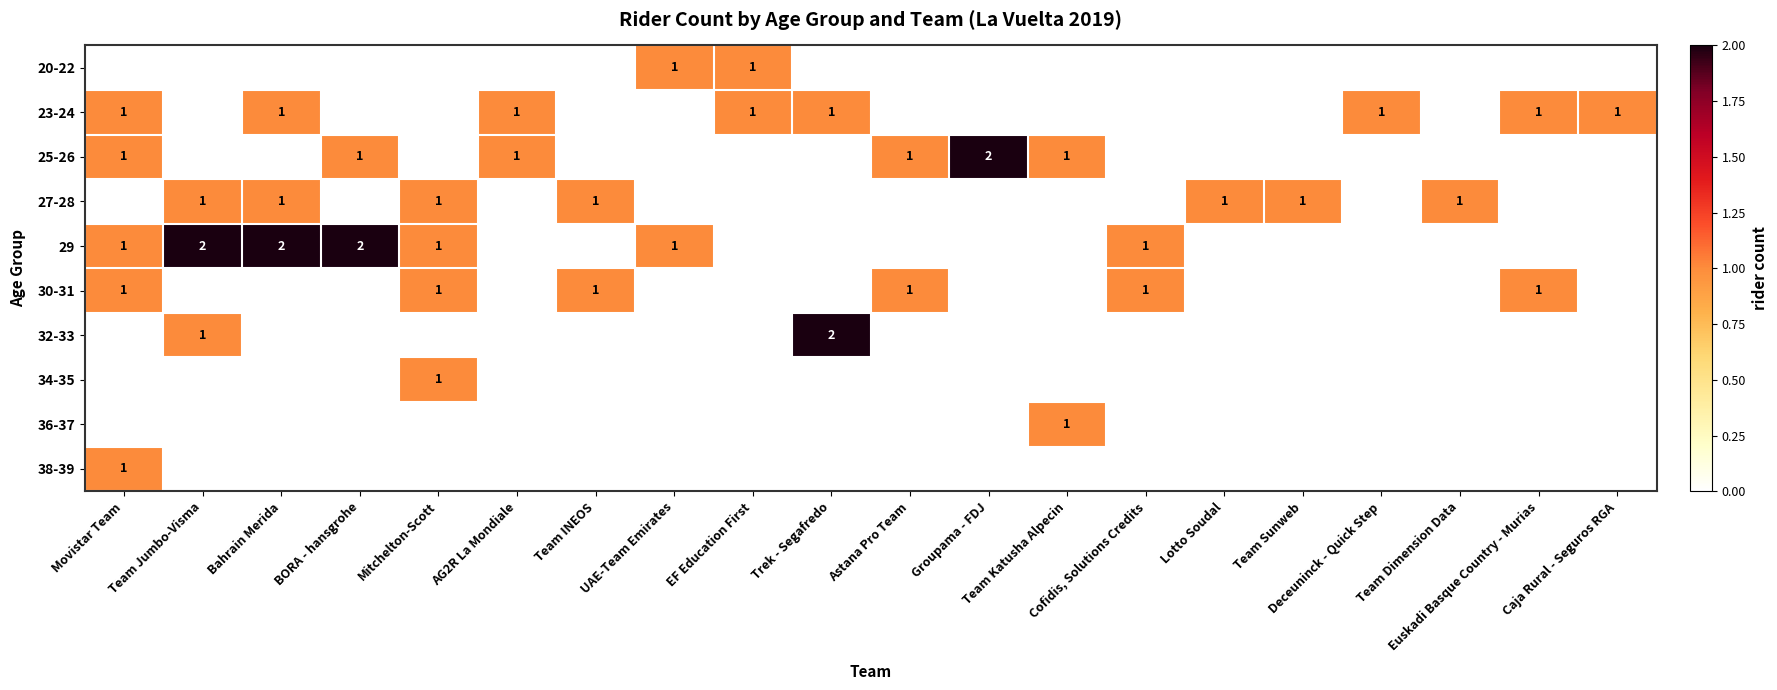

Between Groupama - FDJ and AG2R La Mondiale, which is larger?

Groupama - FDJ